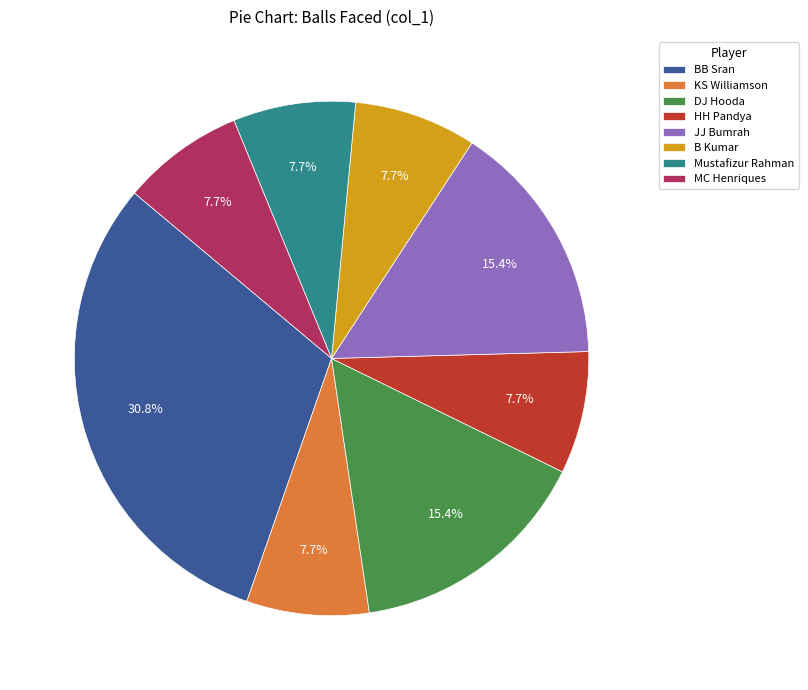

To the nearest percent, what is the average slice percentage?

12%